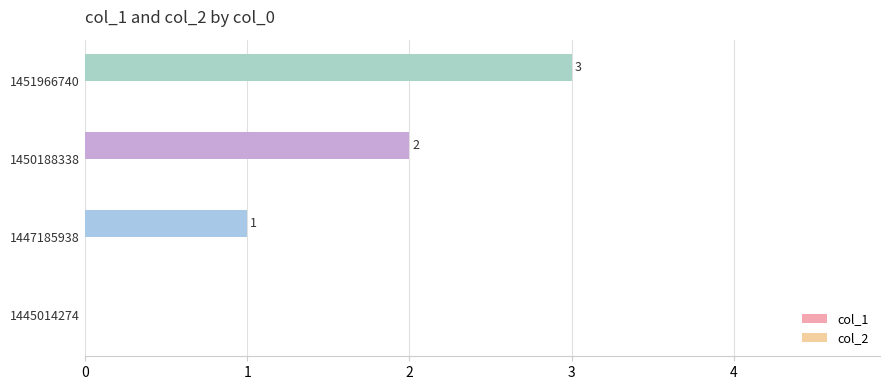

What is the greatest value displayed?

3